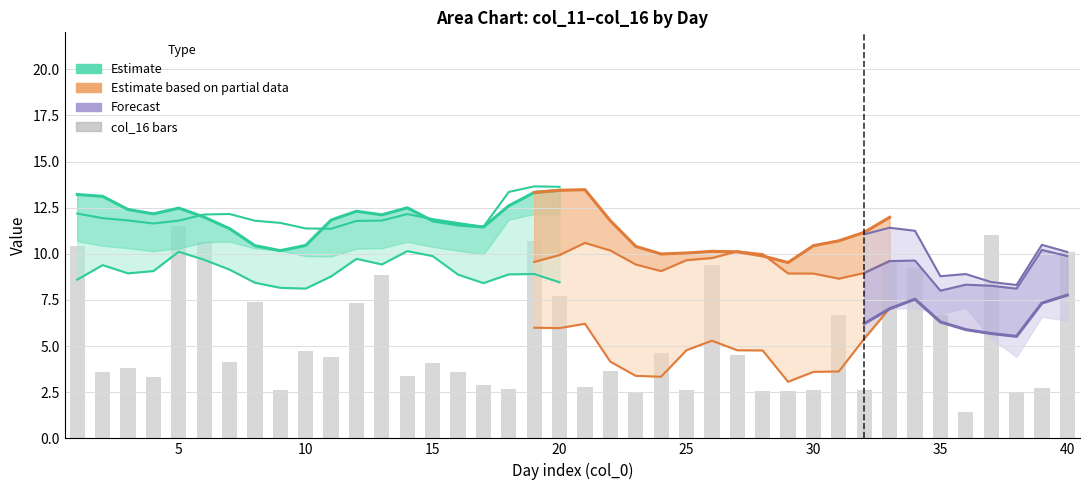

Which series has the largest range (max minus min)?

col_13